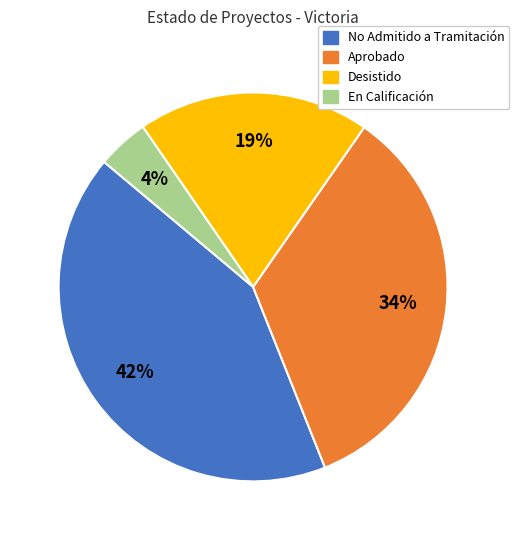

The Desistido slice represents 19% of the pie. True or false?

True